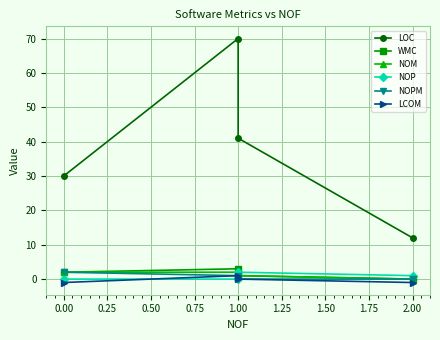

Does the chart display data point markers on the line(s)?

Yes